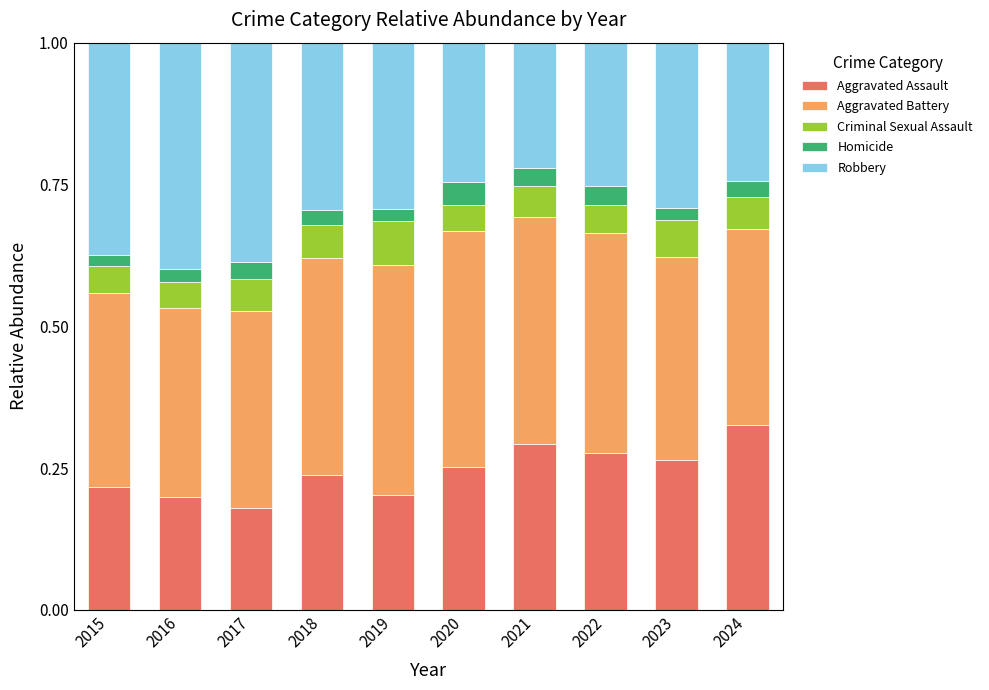

What is the total value across all series at 2021?

1.0